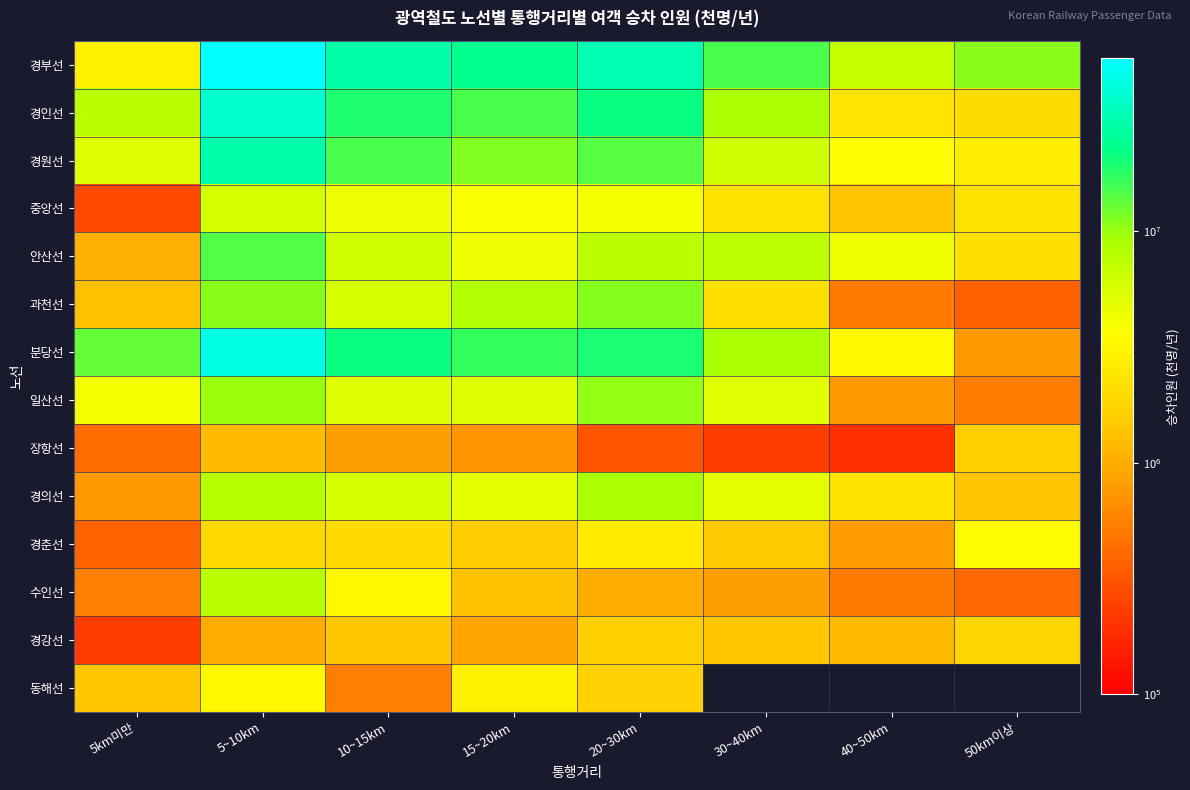

Is it true that 경강선 equals 1716571.0 at 50km이상?

True